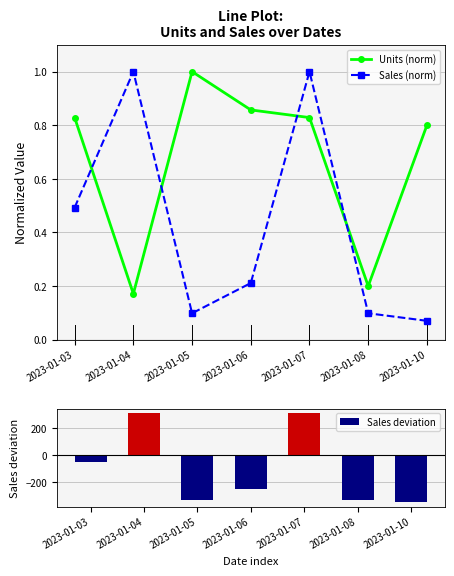

Reading left to right, extract all data points from this chart.

Units (norm): 0.8	0.2	1.0	0.9	0.8	0.2	0.8
Sales (norm): 0.5	1.0	0.1	0.2	1.0	0.1	0.1
Sales deviation: -50.0	310.0	-330.0	-250.0	310.0	-330.0	-350.0